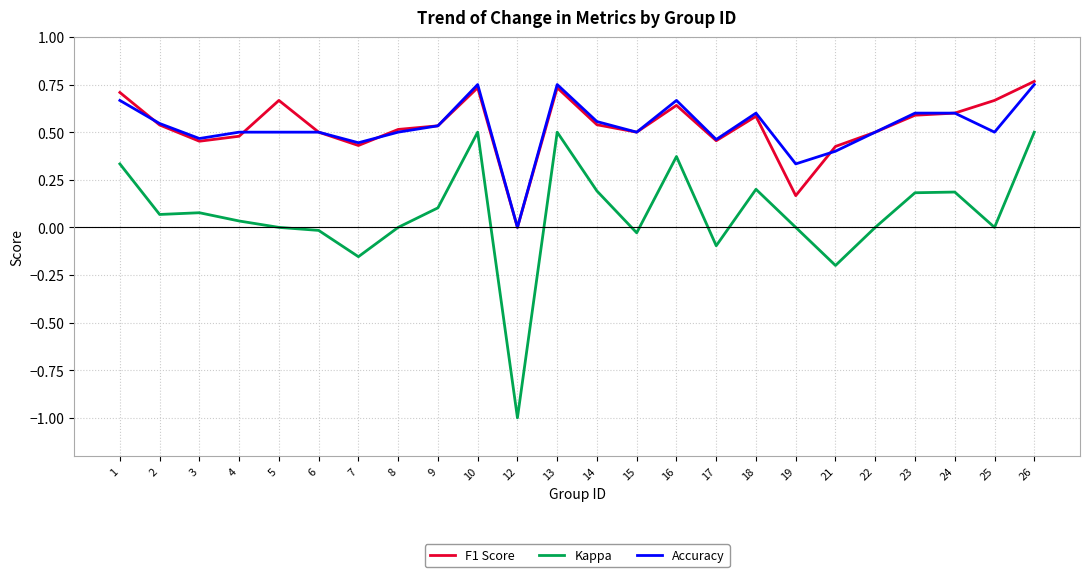

True or false: F1 Score and Accuracy cross at least once.

True